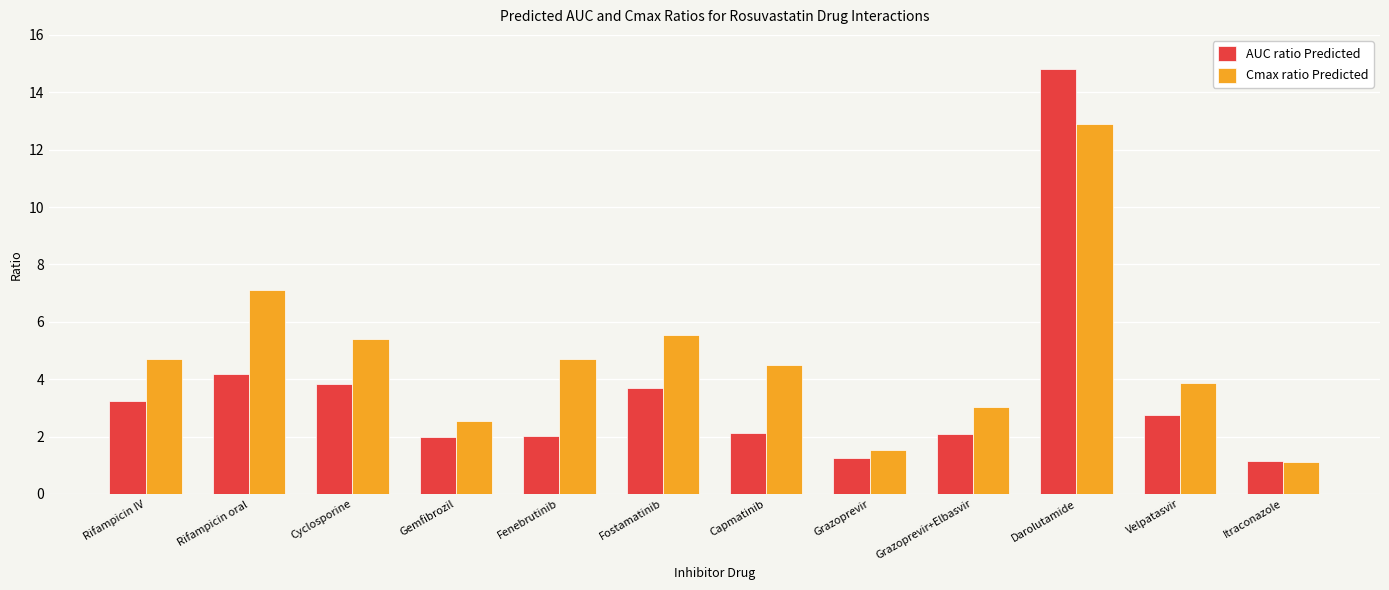

Reading right to left, extract all data points from this chart.

AUC ratio Predicted: 1.1	2.7	14.8	2.1	1.3	2.1	3.7	2.0	2.0	3.9	4.2	3.2
Cmax ratio Predicted: 1.1	3.9	12.9	3.0	1.5	4.5	5.5	4.7	2.6	5.4	7.1	4.7